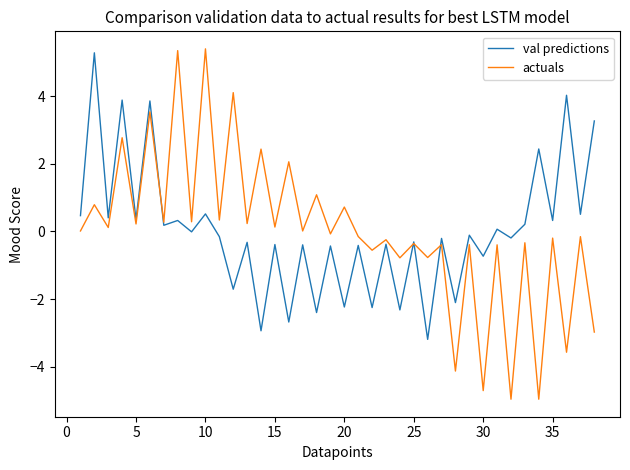

What is the lowest value of the actuals series?

-5.0